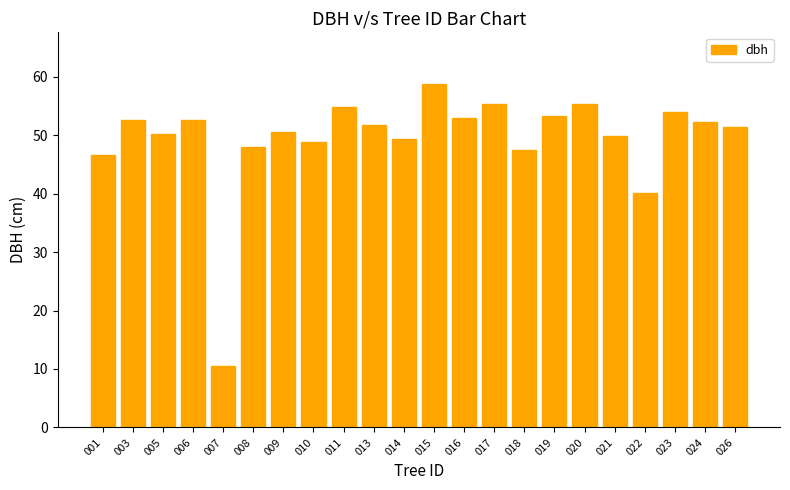

What is the change in value from 010 to 026?

+2.6